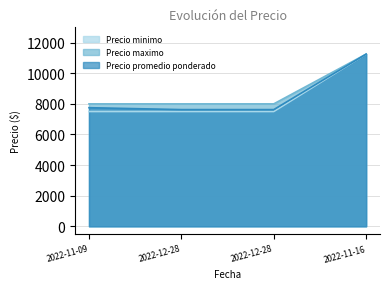

Which series has the widest spread of values?

Precio minimo